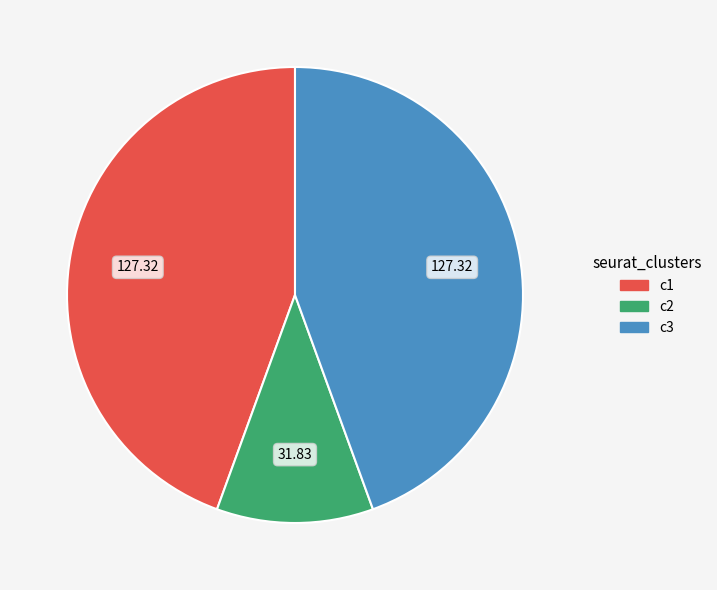

What is the ratio of the value at c3 to the value at c1?

1.0